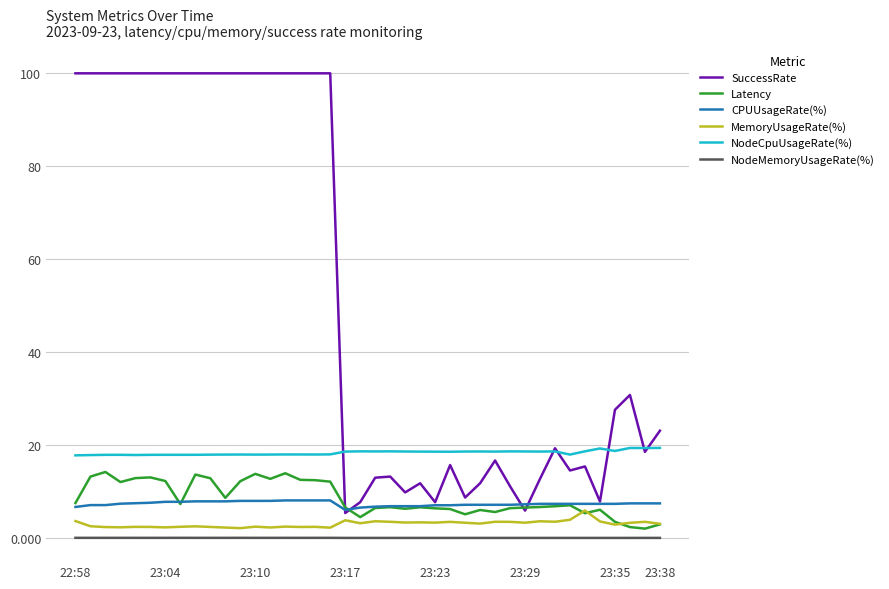

True or false: NodeMemoryUsageRate(%) and SuccessRate intersect in this chart.

False